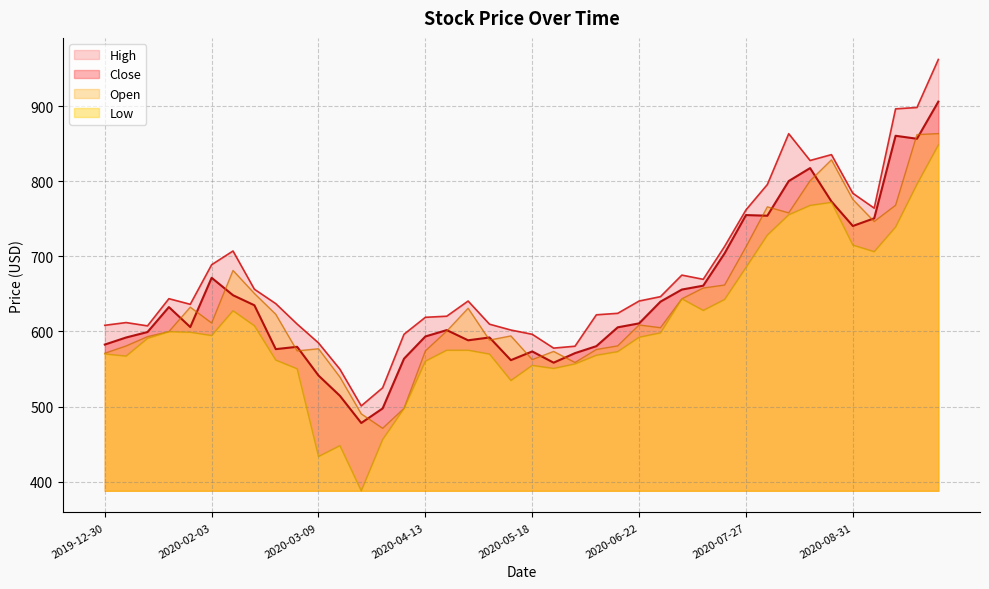

Reading left to right, list all the values displayed in this chart.

Close: 2019-12-30=582.5	2020-01-06=591.9	2020-01-13=599.2	2020-01-20=632.5	2020-01-27=605.8	2020-02-03=671.5	2020-02-10=648.2	2020-02-17=634.9	2020-02-24=576.4	2020-03-02=579.5	2020-03-09=541.3	2020-03-16=514.3	2020-03-23=478.1	2020-03-30=497.5	2020-04-06=563.7	2020-04-13=593.3	2020-04-20=601.8	2020-04-27=588.2	2020-05-04=592.0	2020-05-11=561.8	2020-05-18=573.4	2020-05-25=558.4	2020-06-01=571.1	2020-06-08=580.4	2020-06-15=605.5	2020-06-22=610.7	2020-06-29=639.7	2020-07-06=655.8	2020-07-13=660.9	2020-07-20=704.1	2020-07-27=755.0	2020-08-03=754.1	2020-08-10=800.3	2020-08-17=817.6	2020-08-24=773.1	2020-08-31=740.5	2020-09-07=750.7	2020-09-14=860.6	2020-09-21=856.7	2020-09-28=906.1
High: 2019-12-30=608.2	2020-01-06=611.8	2020-01-13=607.4	2020-01-20=643.6	2020-01-27=636.2	2020-02-03=688.9	2020-02-10=707.2	2020-02-17=656.2	2020-02-24=637.0	2020-03-02=609.8	2020-03-09=584.7	2020-03-16=549.8	2020-03-23=500.8	2020-03-30=524.9	2020-04-06=596.2	2020-04-13=618.8	2020-04-20=620.3	2020-04-27=640.5	2020-05-04=609.7	2020-05-11=601.9	2020-05-18=596.2	2020-05-25=577.8	2020-06-01=580.3	2020-06-08=622.2	2020-06-15=624.1	2020-06-22=640.5	2020-06-29=646.3	2020-07-06=675.0	2020-07-13=669.4	2020-07-20=713.2	2020-07-27=761.9	2020-08-03=795.7	2020-08-10=863.4	2020-08-17=827.7	2020-08-24=835.5	2020-08-31=784.0	2020-09-07=764.2	2020-09-14=896.5	2020-09-21=898.3	2020-09-28=962.2
Low: 2019-12-30=570.0	2020-01-06=567.2	2020-01-13=590.8	2020-01-20=599.8	2020-01-27=598.9	2020-02-03=594.5	2020-02-10=627.5	2020-02-17=607.5	2020-02-24=561.9	2020-03-02=550.3	2020-03-09=433.4	2020-03-16=447.9	2020-03-23=387.7	2020-03-30=456.0	2020-04-06=497.5	2020-04-13=560.5	2020-04-20=575.0	2020-04-27=575.0	2020-05-04=569.9	2020-05-11=534.6	2020-05-18=554.8	2020-05-25=550.7	2020-06-01=556.8	2020-06-08=568.3	2020-06-15=573.1	2020-06-22=592.3	2020-06-29=598.1	2020-07-06=643.4	2020-07-13=628.0	2020-07-20=642.6	2020-07-27=685.2	2020-08-03=728.3	2020-08-10=755.4	2020-08-17=767.9	2020-08-24=771.9	2020-08-31=715.0	2020-09-07=706.2	2020-09-14=739.1	2020-09-21=796.0	2020-09-28=848.3
Open: 2019-12-30=570.9	2020-01-06=580.7	2020-01-13=593.0	2020-01-20=599.8	2020-01-27=632.3	2020-02-03=611.2	2020-02-10=681.2	2020-02-17=650.6	2020-02-24=622.8	2020-03-02=574.1	2020-03-09=576.9	2020-03-16=539.3	2020-03-23=490.2	2020-03-30=471.0	2020-04-06=497.5	2020-04-13=574.0	2020-04-20=600.4	2020-04-27=630.9	2020-05-04=588.5	2020-05-11=594.0	2020-05-18=562.5	2020-05-25=573.4	2020-06-01=558.6	2020-06-08=575.9	2020-06-15=580.8	2020-06-22=608.6	2020-06-29=604.9	2020-07-06=643.4	2020-07-13=657.8	2020-07-20=661.8	2020-07-27=712.7	2020-08-03=766.0	2020-08-10=757.9	2020-08-17=800.7	2020-08-24=828.5	2020-08-31=775.8	2020-09-07=746.4	2020-09-14=768.1	2020-09-21=862.2	2020-09-28=863.5